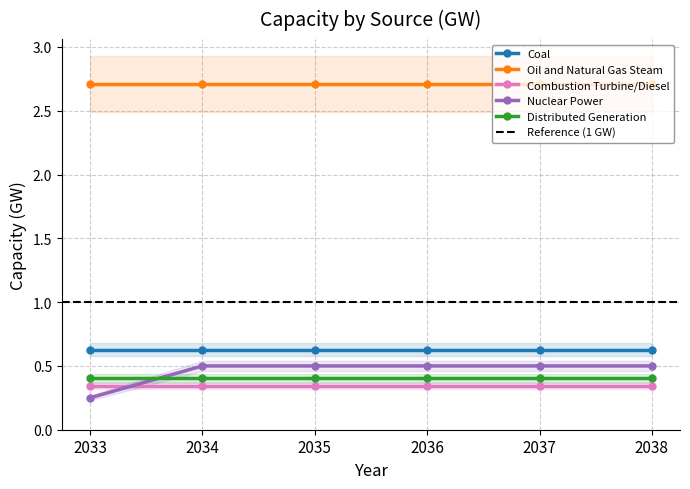

Where is Coal nearest to the value 0?

2033